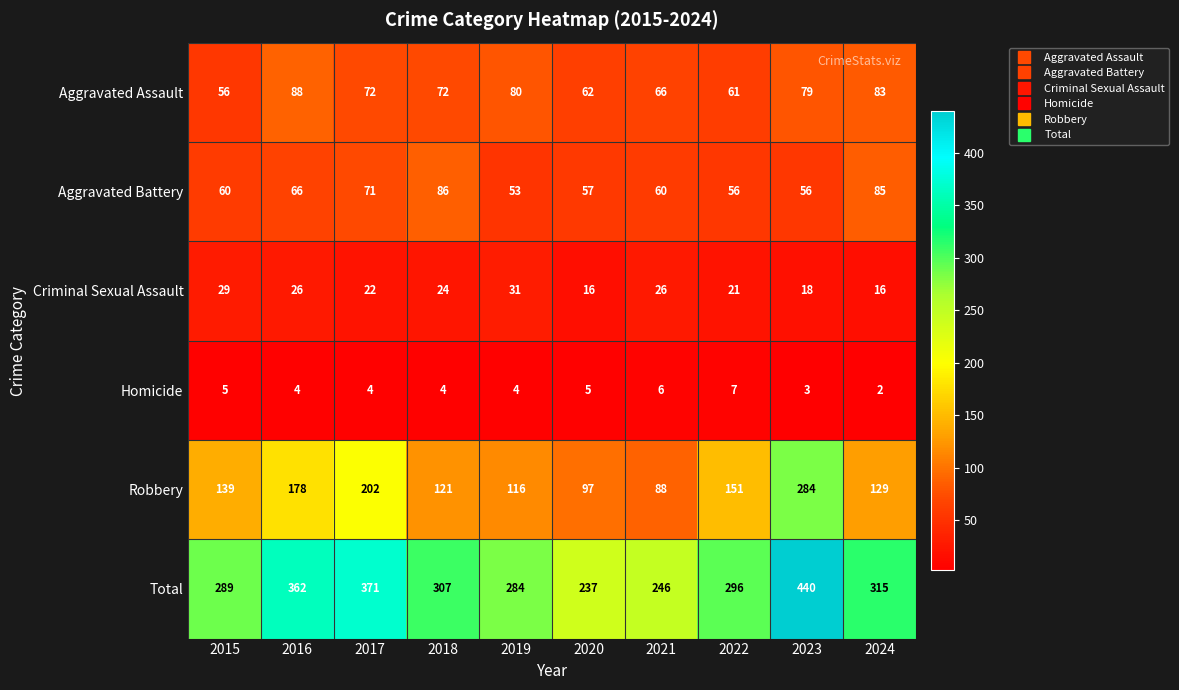

Count the number of data series in this chart.

6